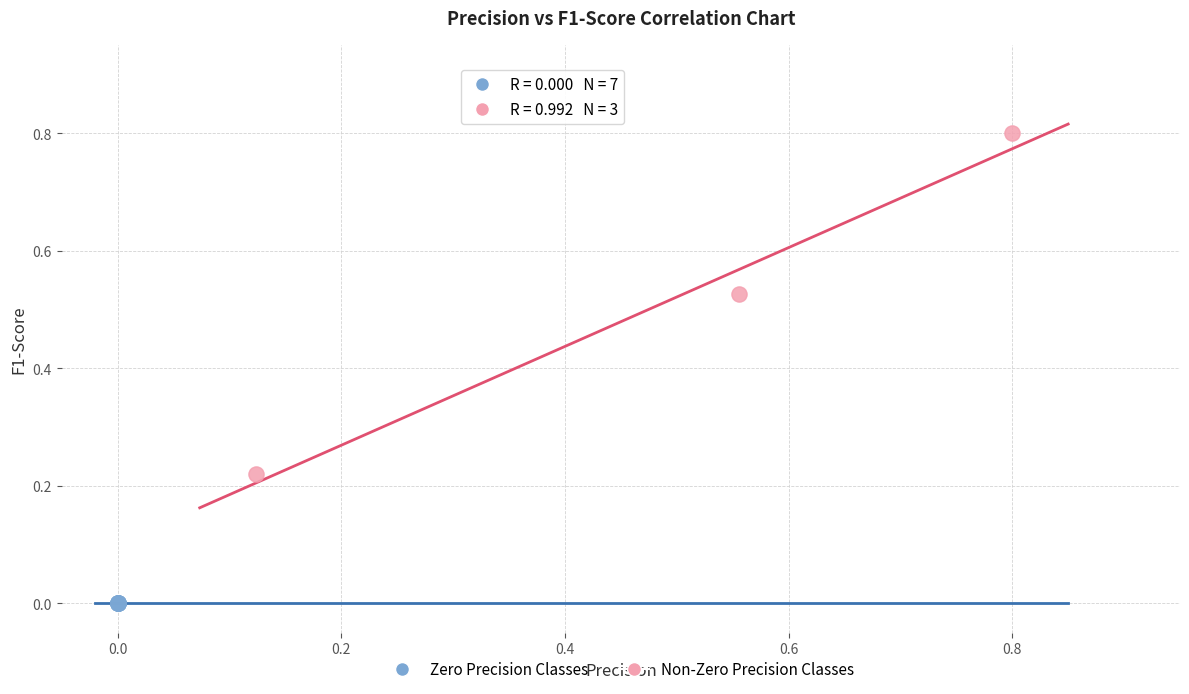

Which series reaches the minimum Y coordinate?

Zero Precision Classes